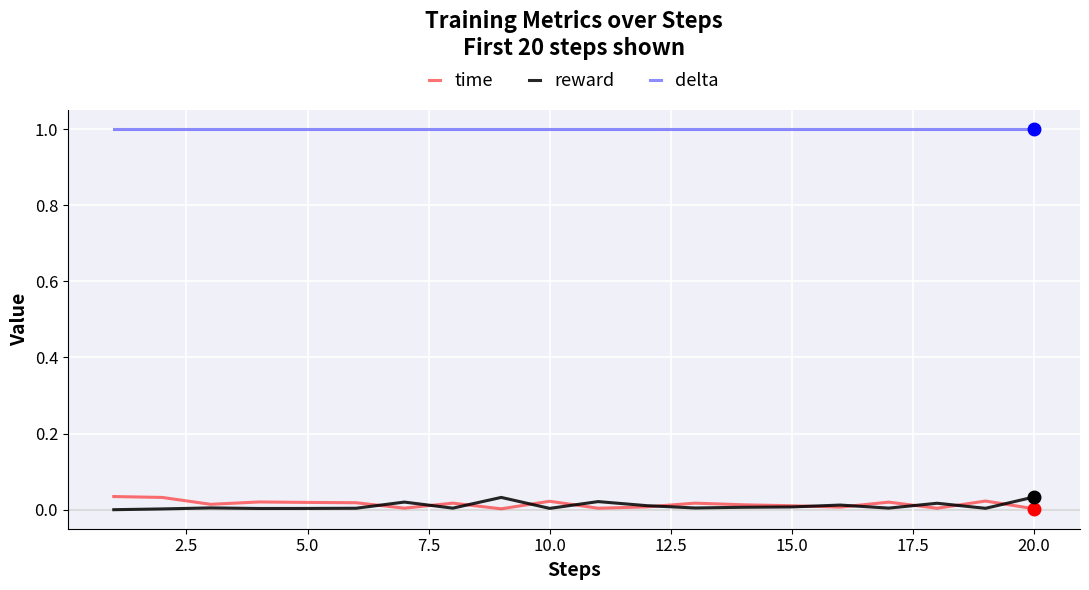

True or false: delta and time cross at least once.

False